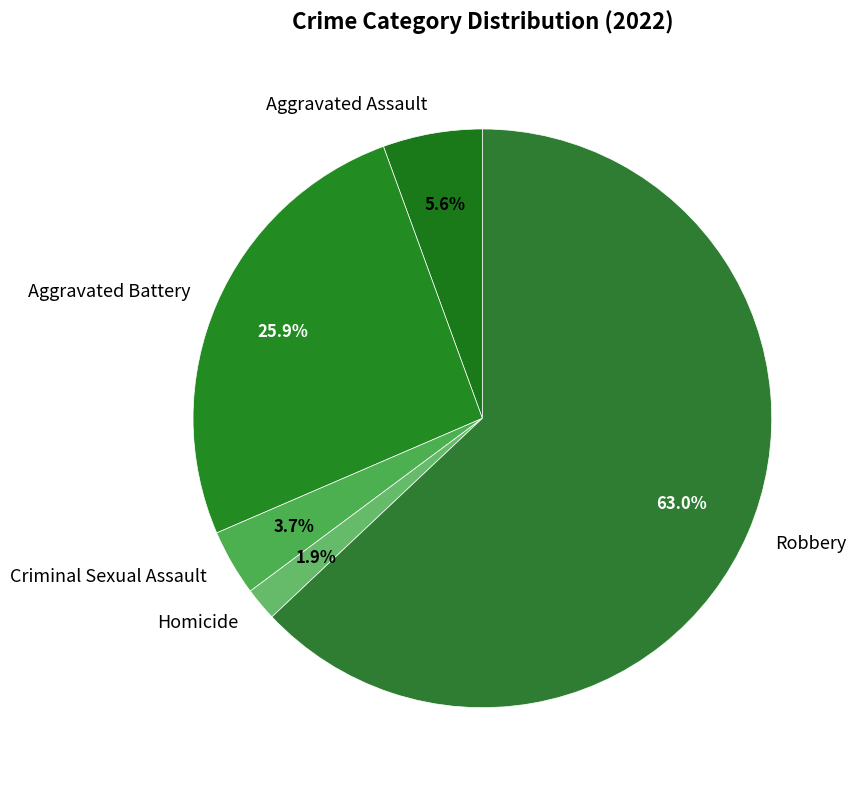

To the nearest percent, what percentage of the pie is Aggravated Battery?

26%